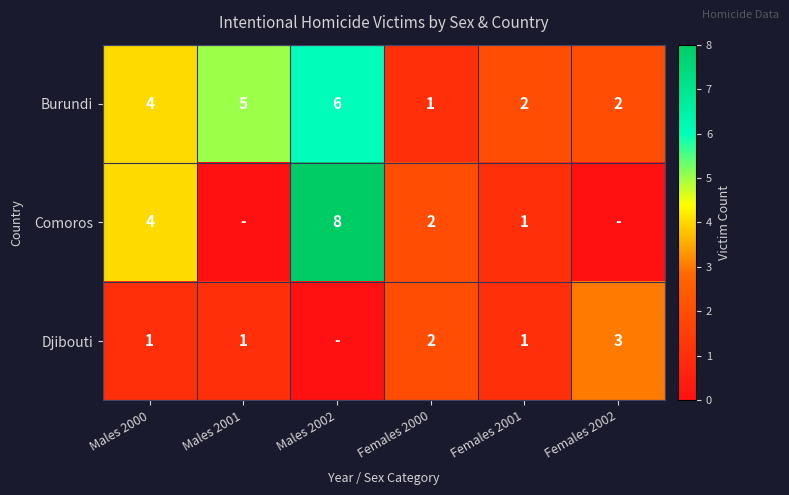

What is the spread (max minus min) of values at Females 2001?

1